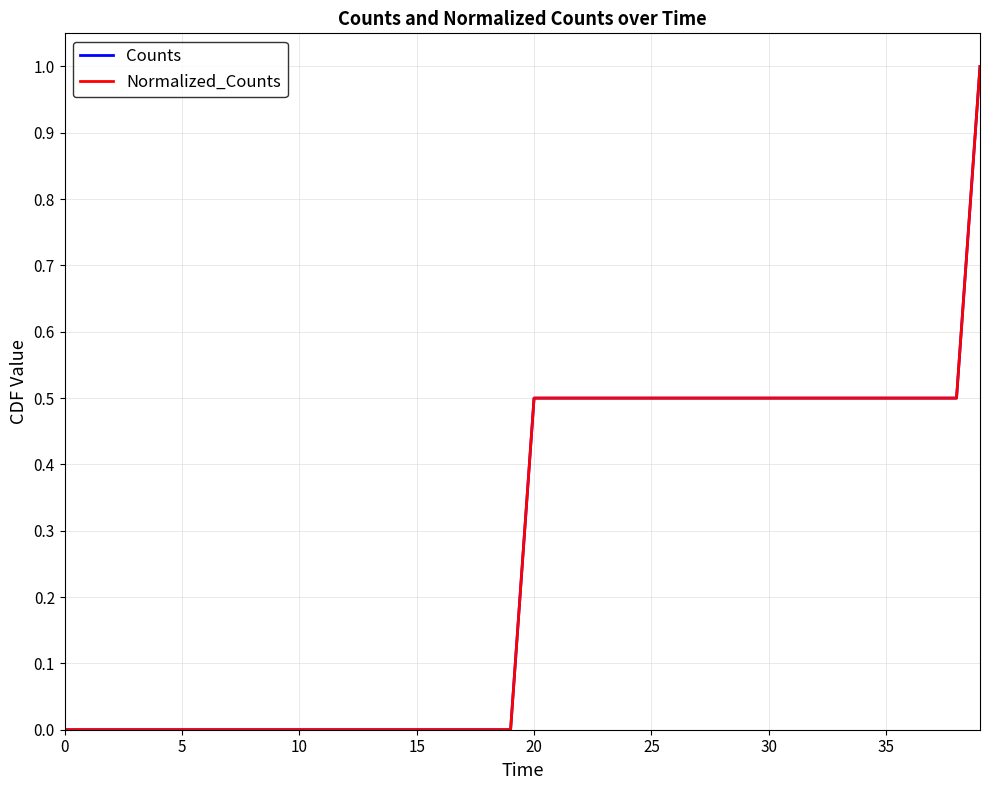

Is this an area chart (filled region under the line)?

No